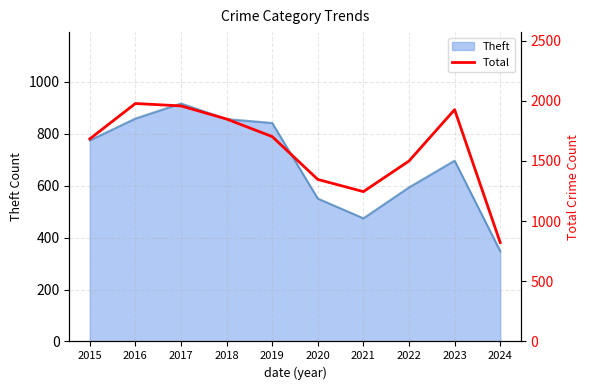

Reading left to right, list all the values displayed in this chart.

2015=1683	2016=1977	2017=1957	2018=1848	2019=1702	2020=1346	2021=1245	2022=1499	2023=1926	2024=822